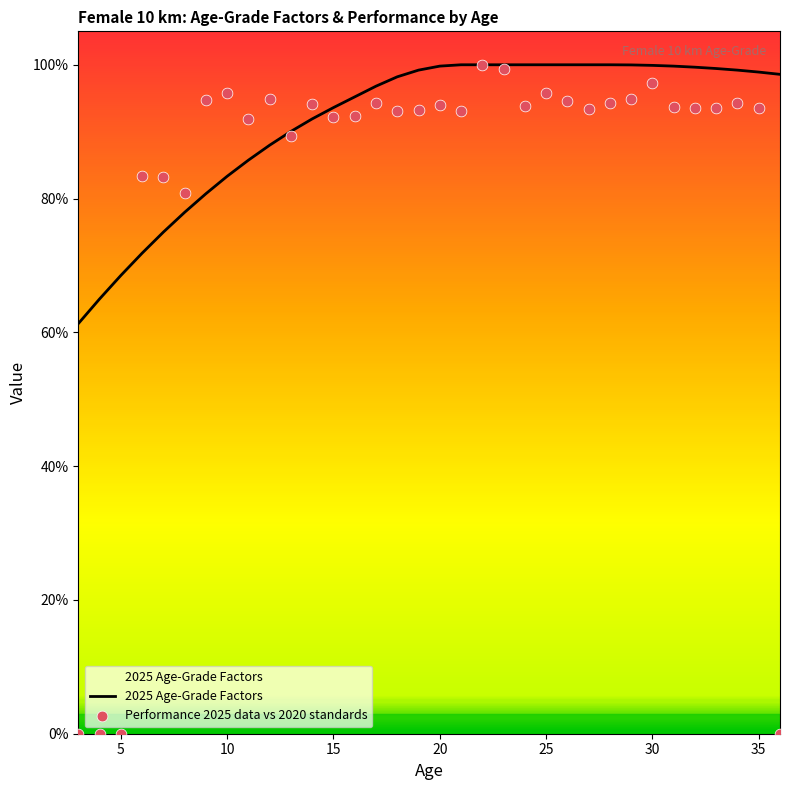

What is the total value across all series at 13?

1.8